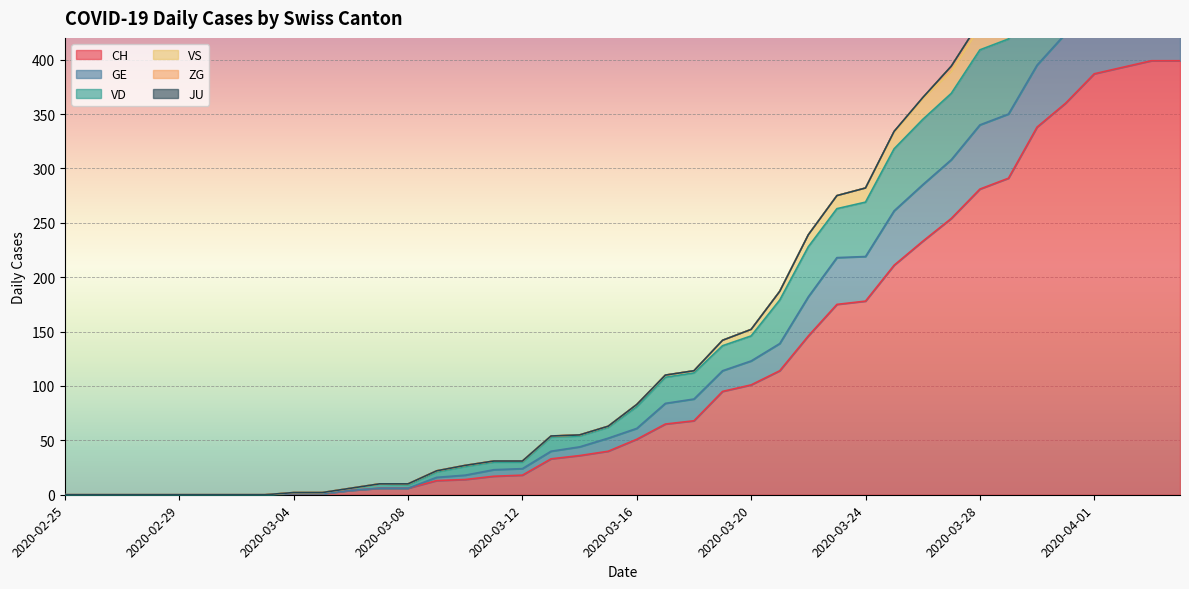

True or false: CH and VD intersect in this chart.

False